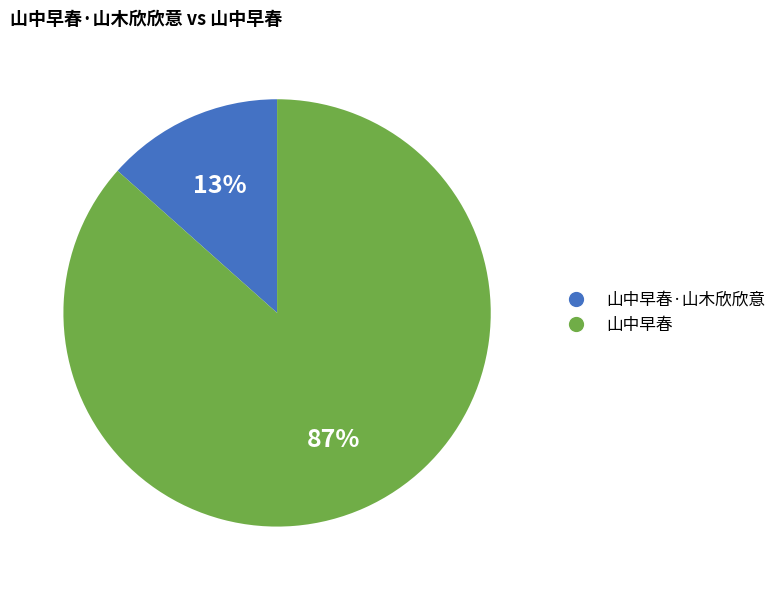

Is there a majority slice in this chart?

Yes